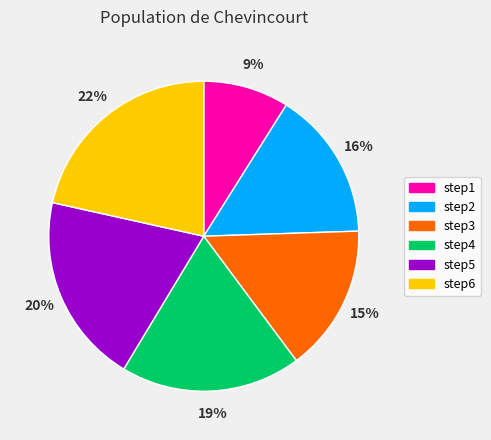

Approximately how many times larger is the value at step6 compared to step5?

1.1